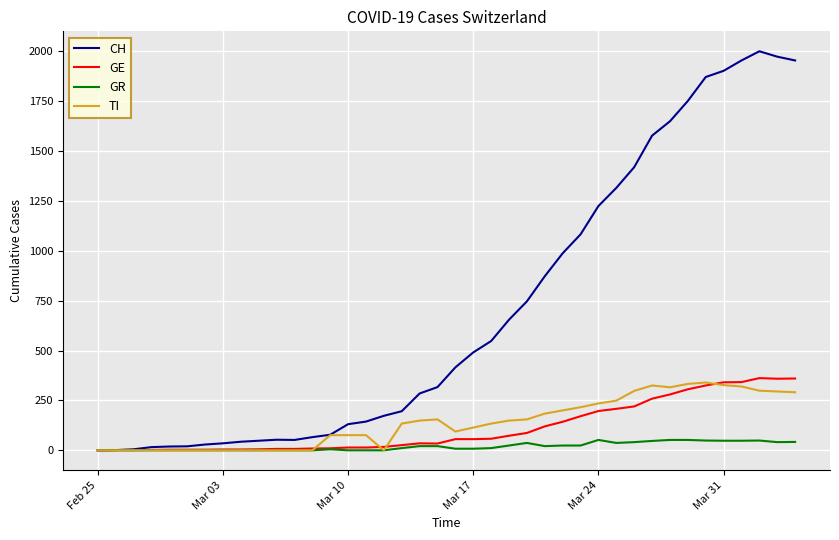

What is the highest value of the GR series?

52